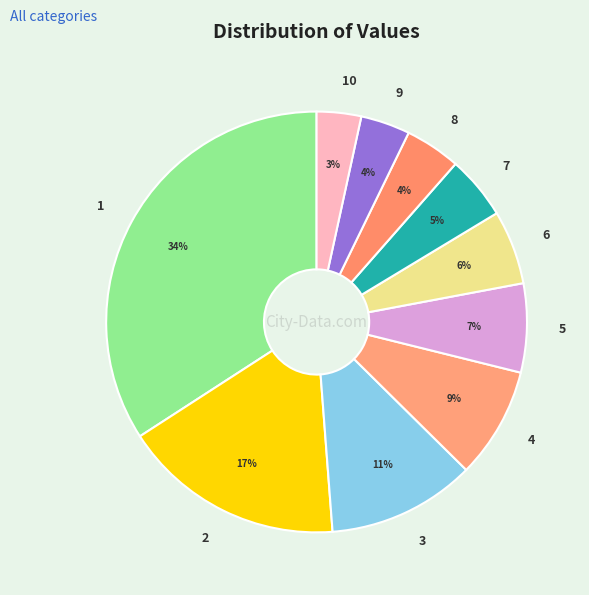

True or false: 6 accounts for 20% of the total.

False